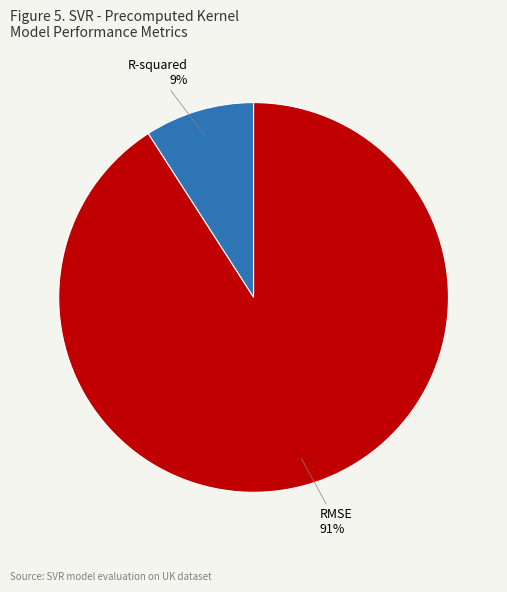

Does any single category account for the majority?

Yes